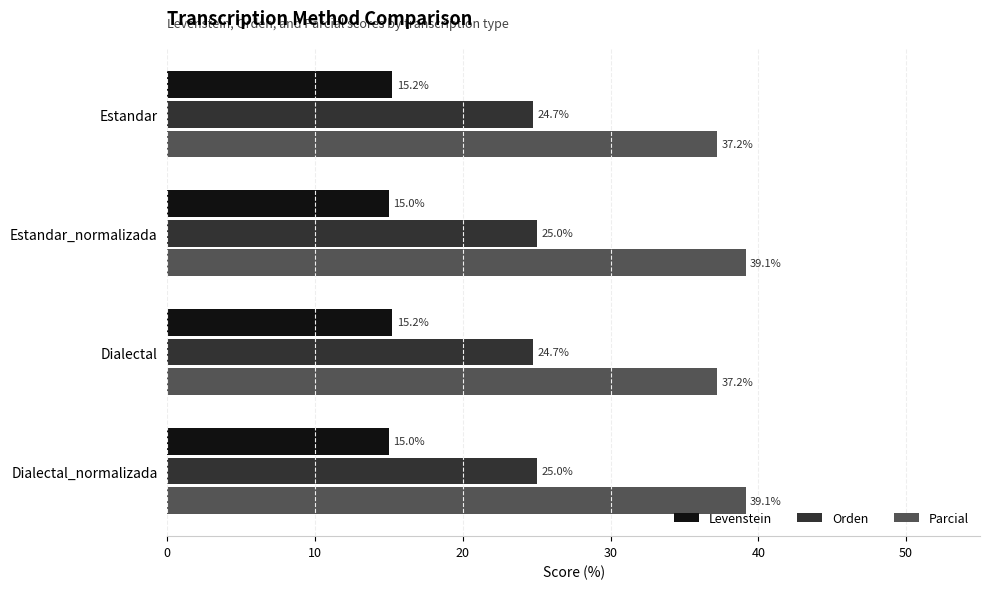

What is the spread (max minus min) of values at Dialectal_normalizada?

24.1